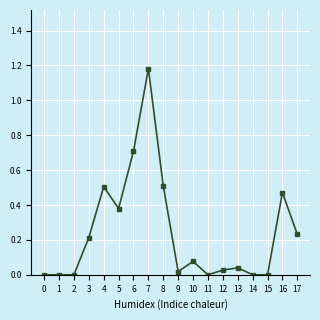

What is the difference between the second highest and minimum values?

0.7